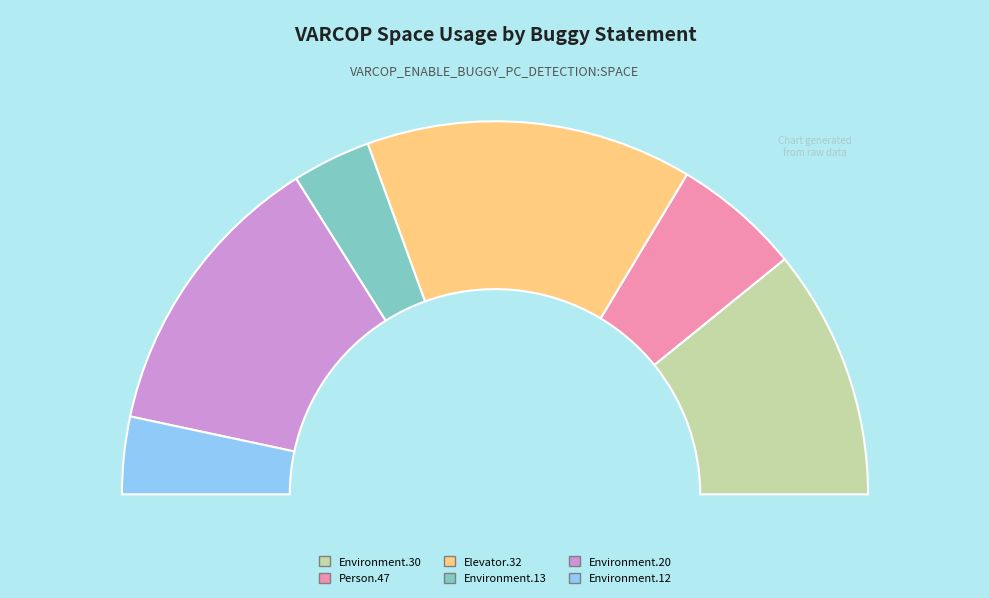

Is there any slice that represents more than half of the pie?

No